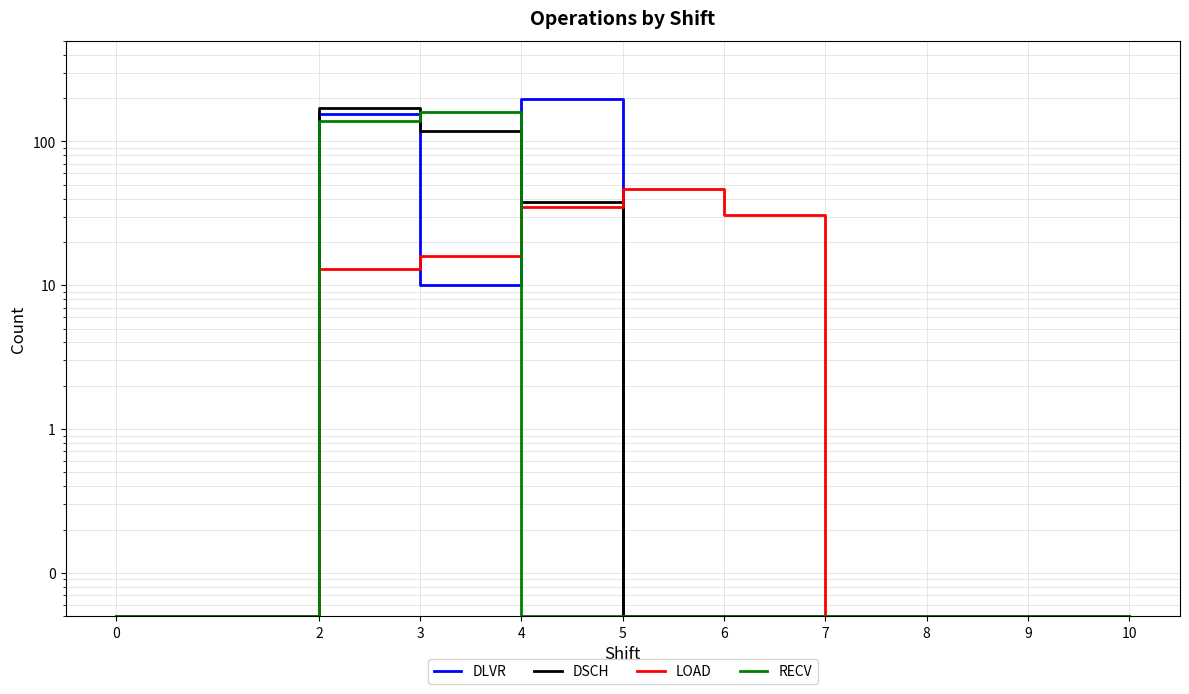

What is the value of the RECV point at the 2nd from the left?

138.0